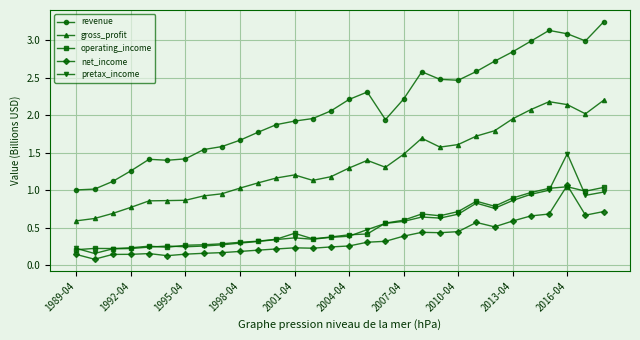

True or false: net_income has more than 2 points higher than both neighbors.

True